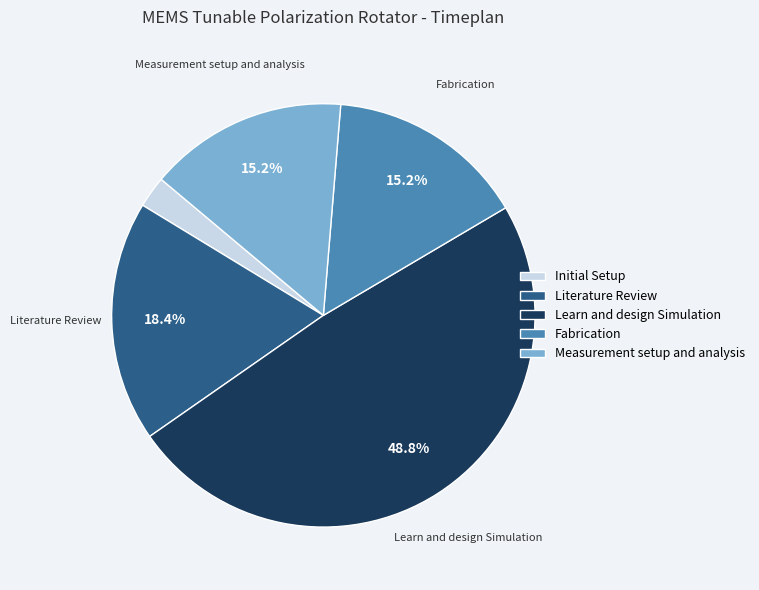

Approximately how many times larger is the value at Learn and design Simulation compared to Initial Setup?

20.3